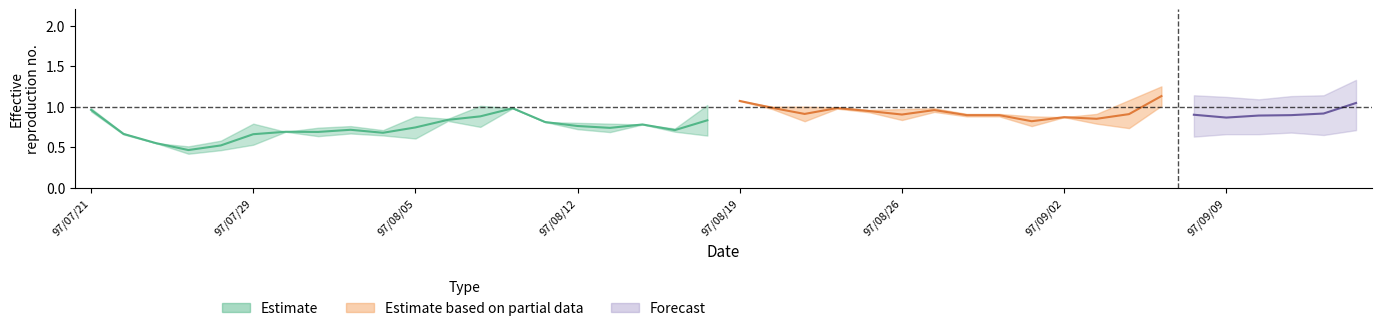

What is the label of the 17th point from the left?

97/08/13